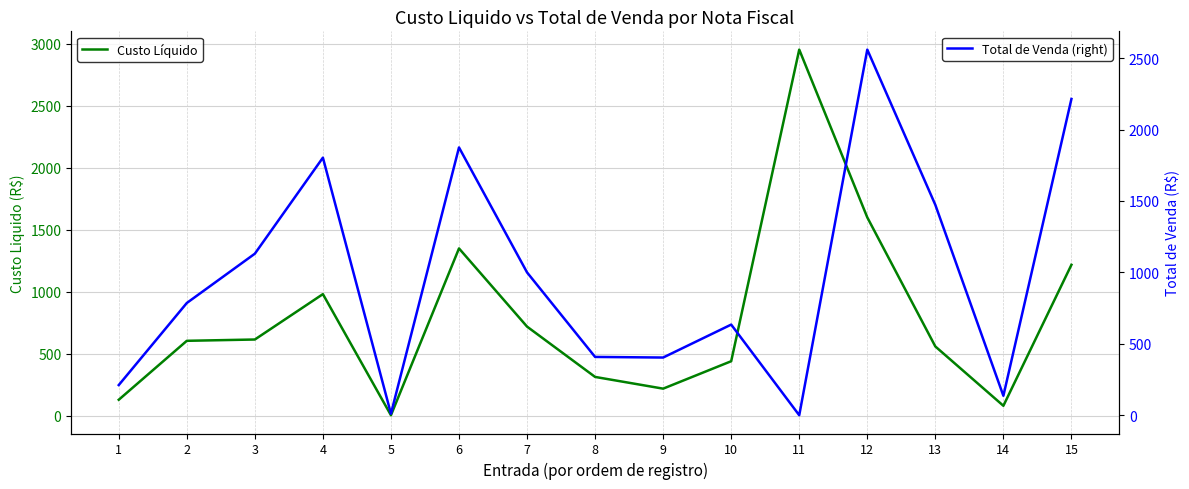

Count the number of categories in the chart.

15